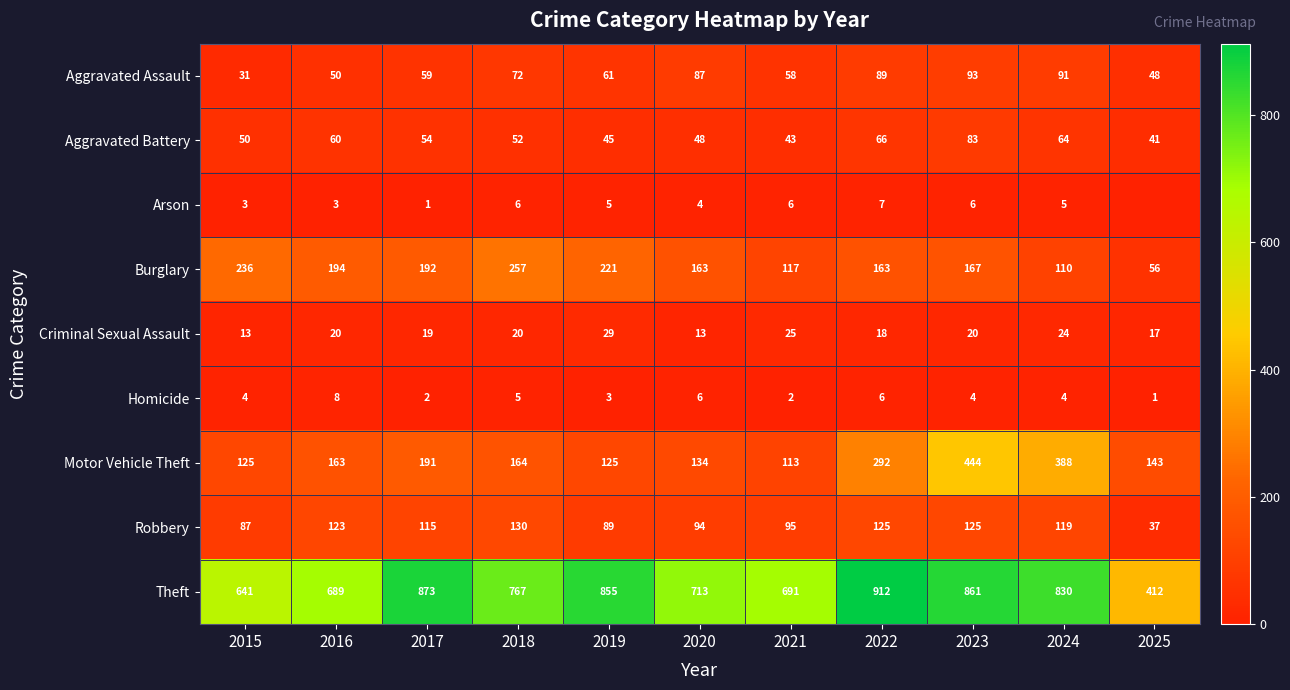

What is the difference between the maximum and minimum values in the Aggravated Battery series?

42